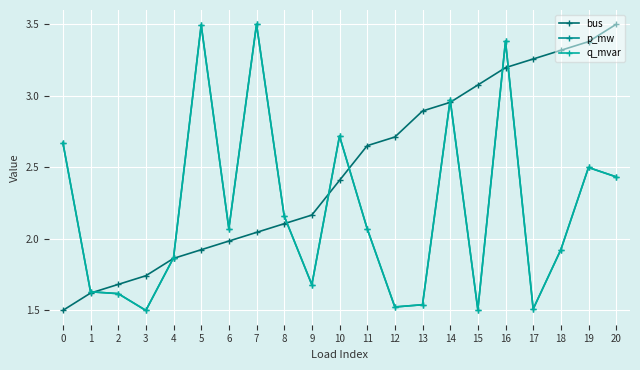

List the series in order of their peak value, lowest first.

bus, p_mw, q_mvar